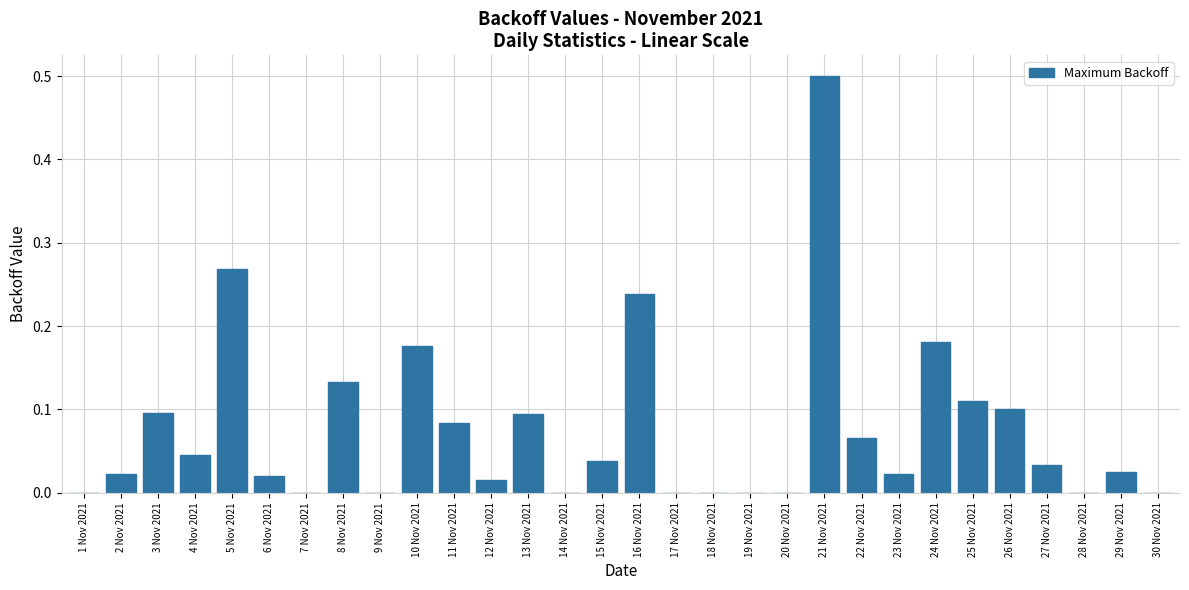

Between 27 Nov 2021 and 9 Nov 2021, which is larger?

27 Nov 2021